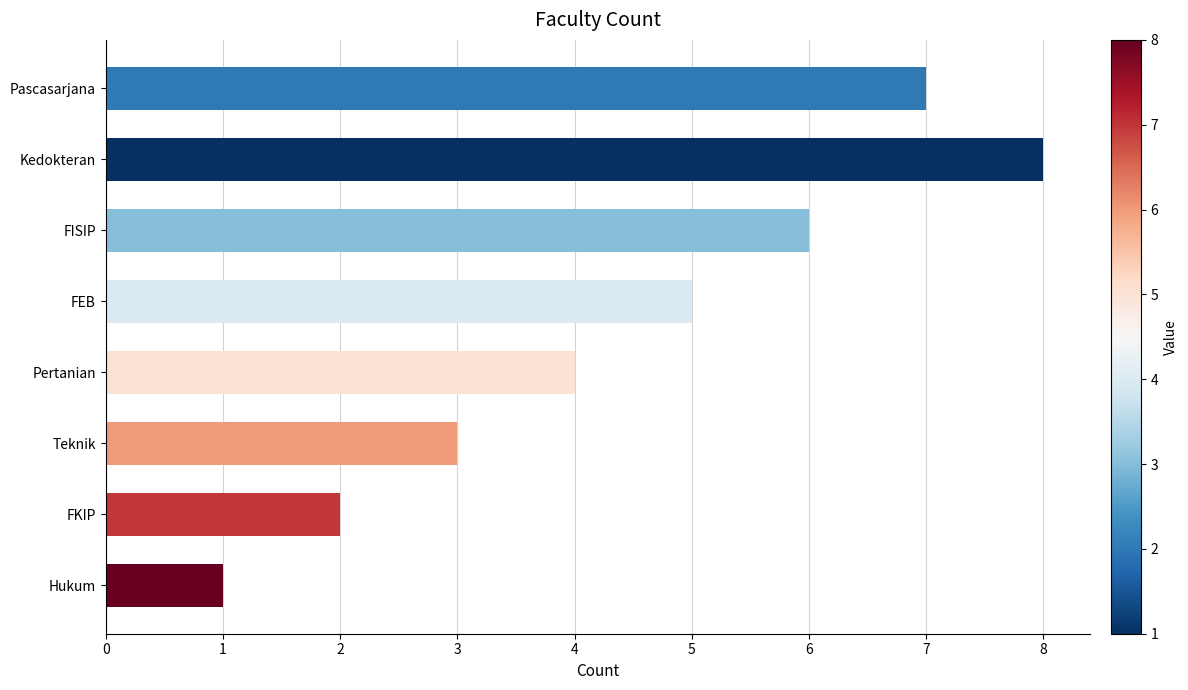

Where is the data nearest to the value 4?

Pertanian